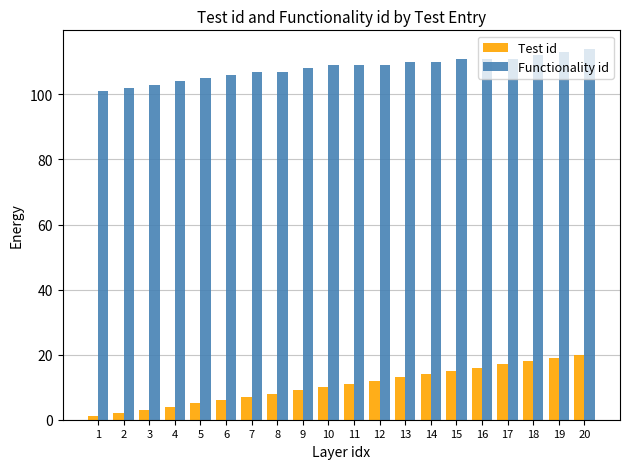

Reading right to left, extract all data points from this chart.

Test id: 20=20	19=19	18=18	17=17	16=16	15=15	14=14	13=13	12=12	11=11	10=10	9=9	8=8	7=7	6=6	5=5	4=4	3=3	2=2	1=1
Functionality id: 20=114	19=113	18=112	17=111	16=111	15=111	14=110	13=110	12=109	11=109	10=109	9=108	8=107	7=107	6=106	5=105	4=104	3=103	2=102	1=101